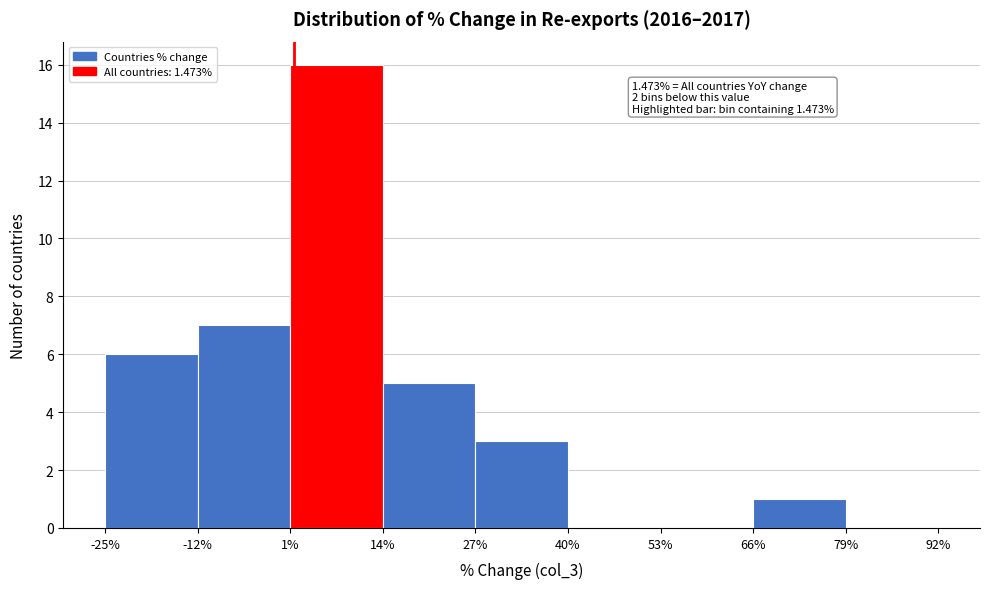

Over which range of the x-axis is the bar tallest?

1% to 14%